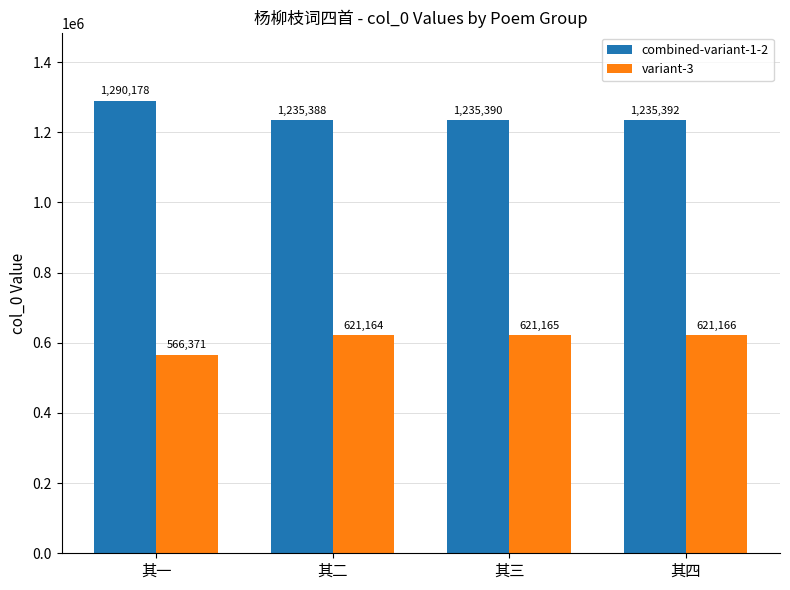

List the series in order of their peak value, highest first.

combined-variant-1-2, variant-3